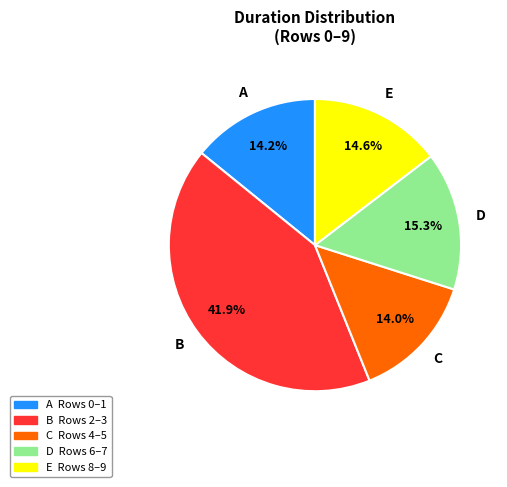

Which has a higher value, B or A?

B